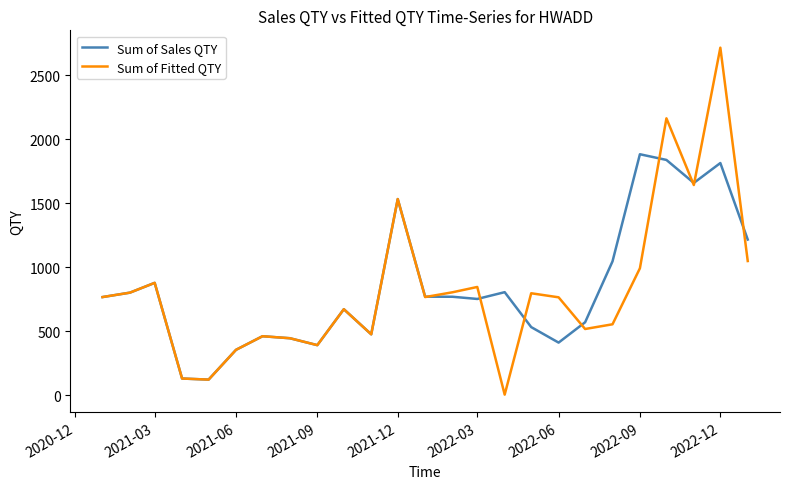

Which series has the widest spread of values?

Sum of Fitted QTY